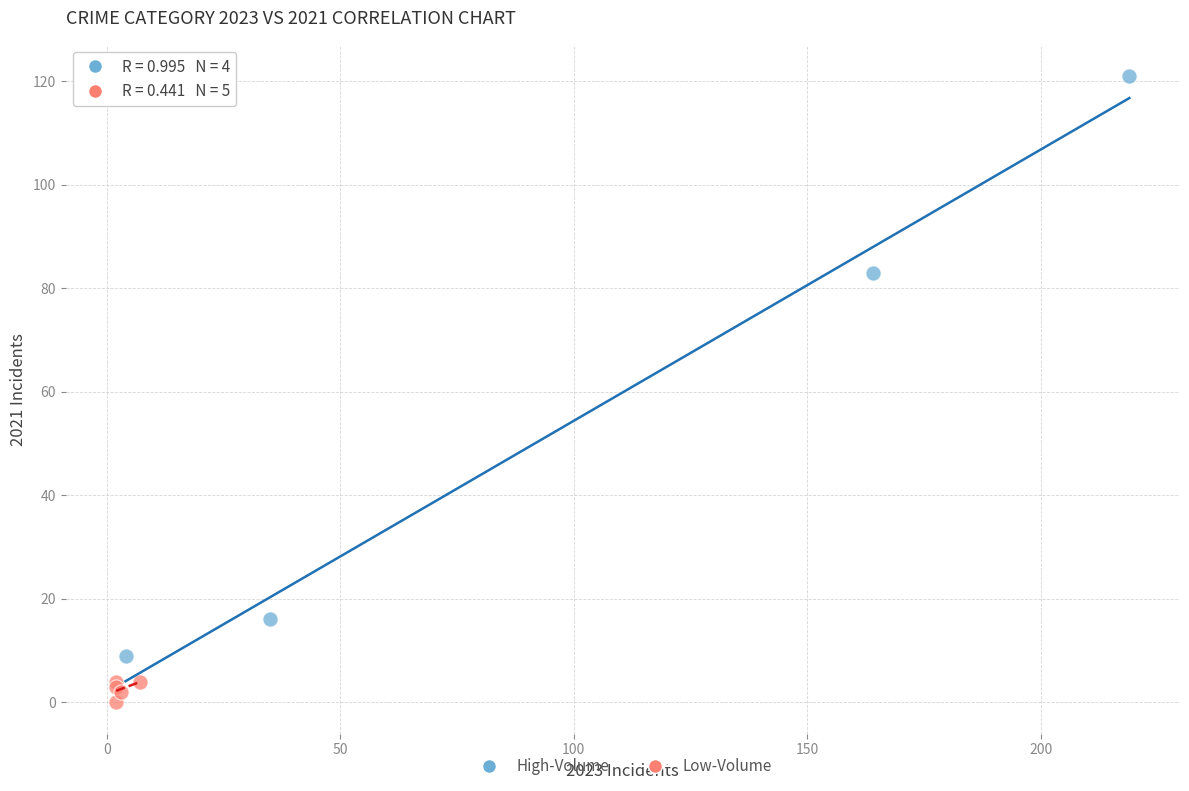

Which series contains the lowest Y value?

Low-Volume